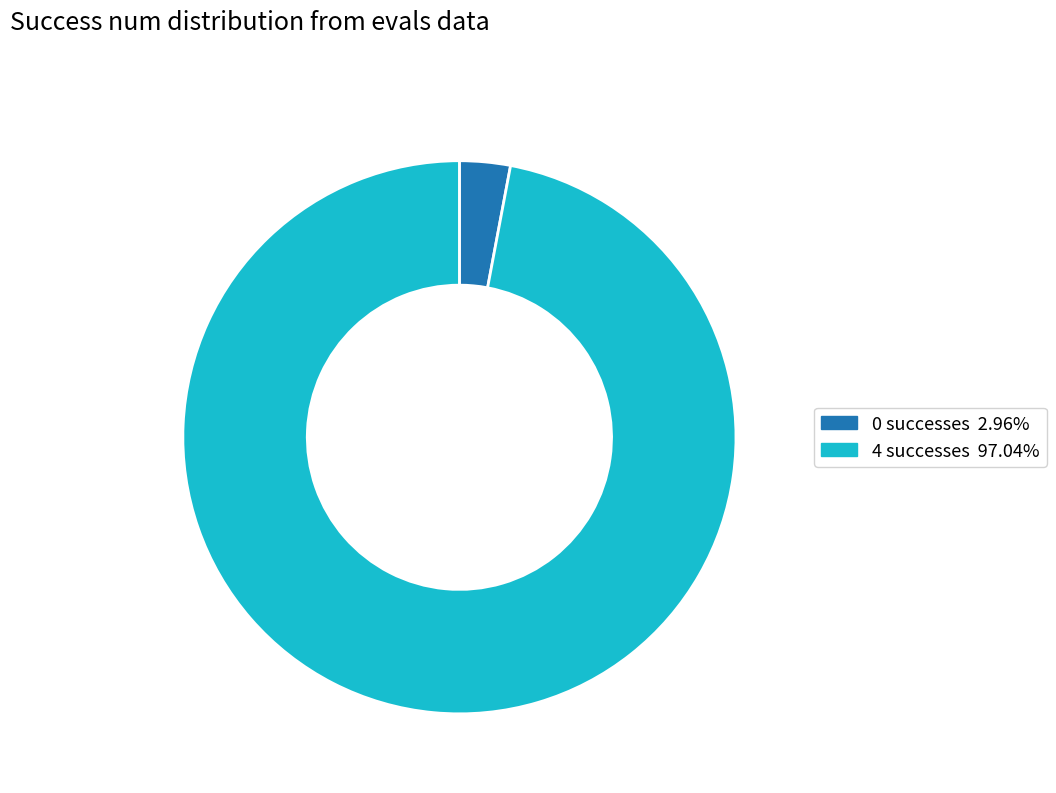

Approximately how many times larger is the value at 4 compared to 0?

32.8